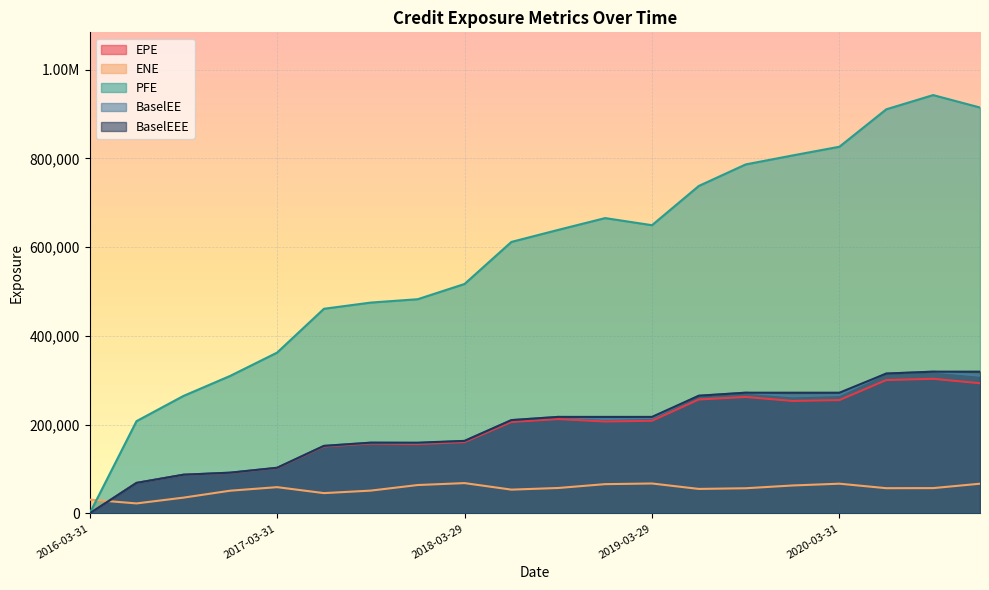

At 2020-03-31, list the series in order from largest to smallest.

PFE, BaselEEE, BaselEE, EPE, ENE